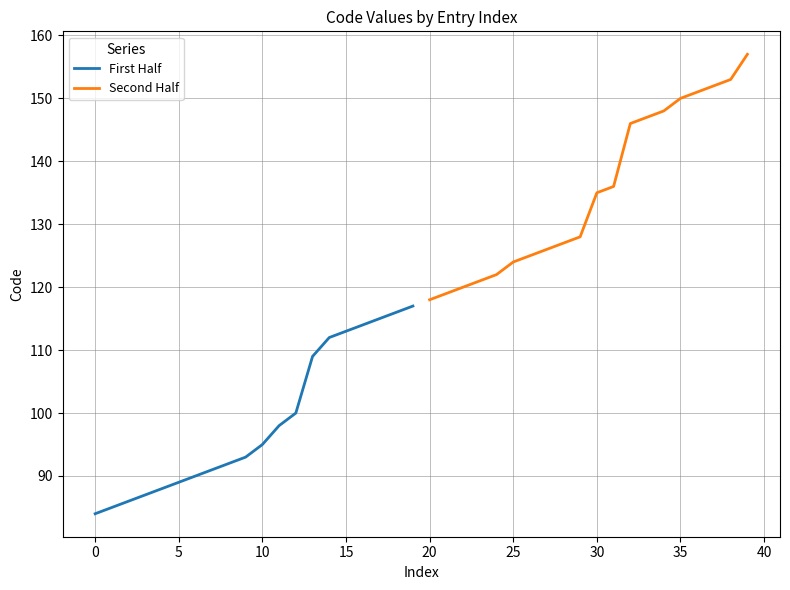

What is the difference between the second highest and minimum values in the Second Half series?

35